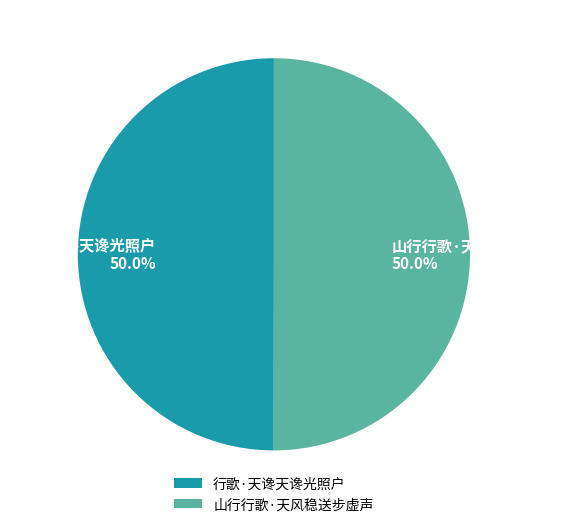

How many slices are in this pie chart?

2